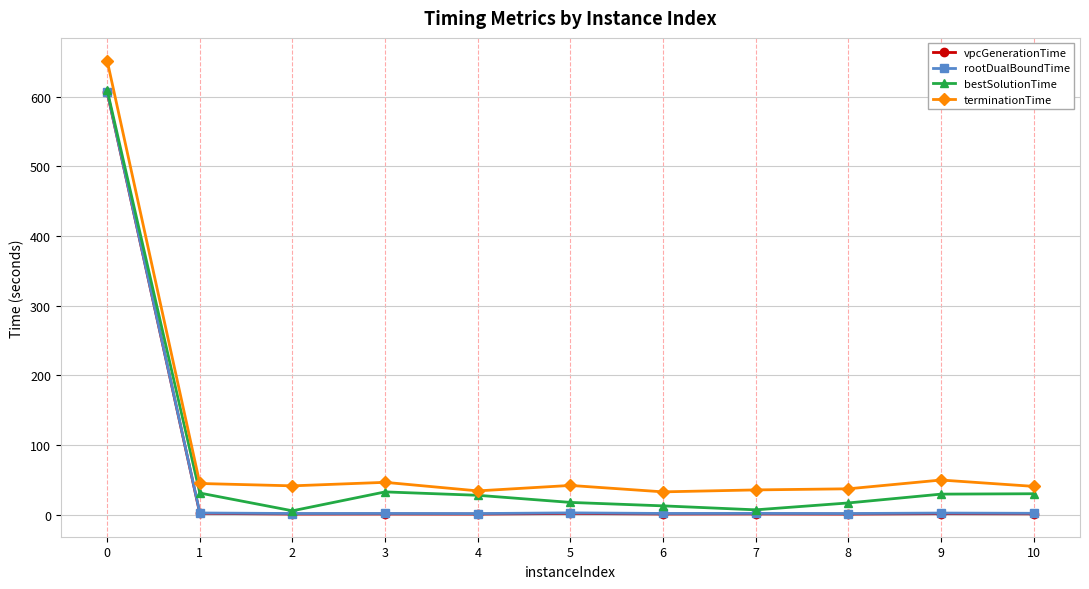

True or false: rootDualBoundTime and vpcGenerationTime cross at least once.

False